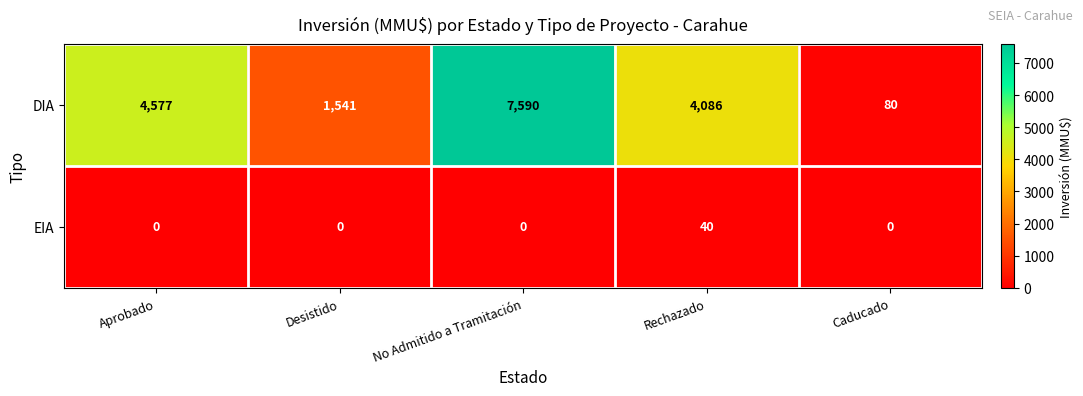

Which series changed the most between No Admitido a Tramitación and Rechazado?

DIA